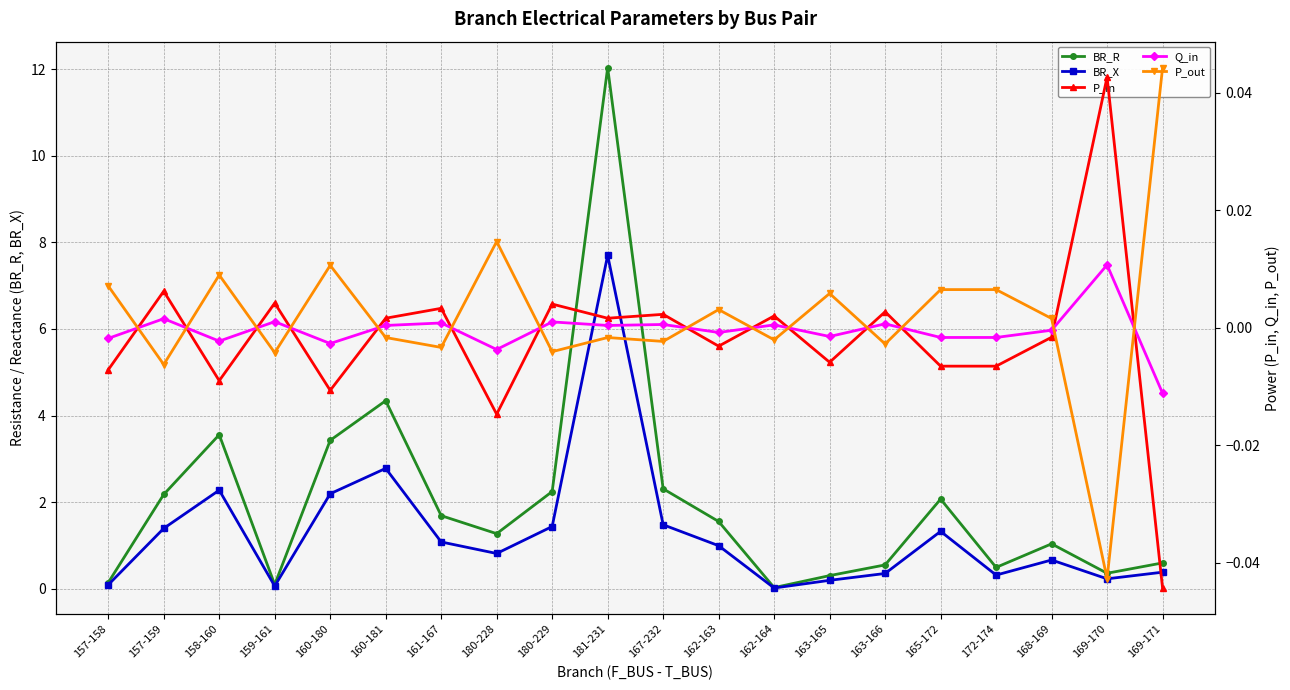

Which category has the lowest value across all series?

169-171